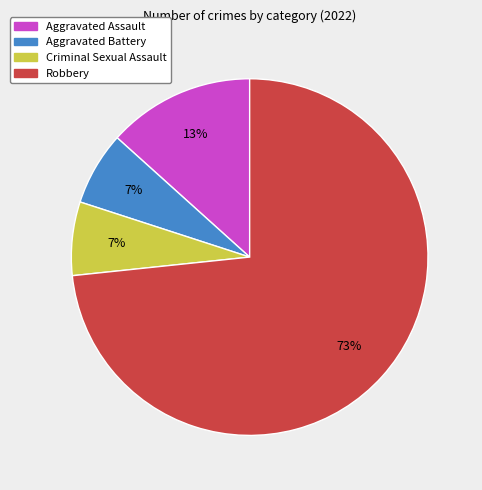

To the nearest percent, what is the average slice percentage?

25%